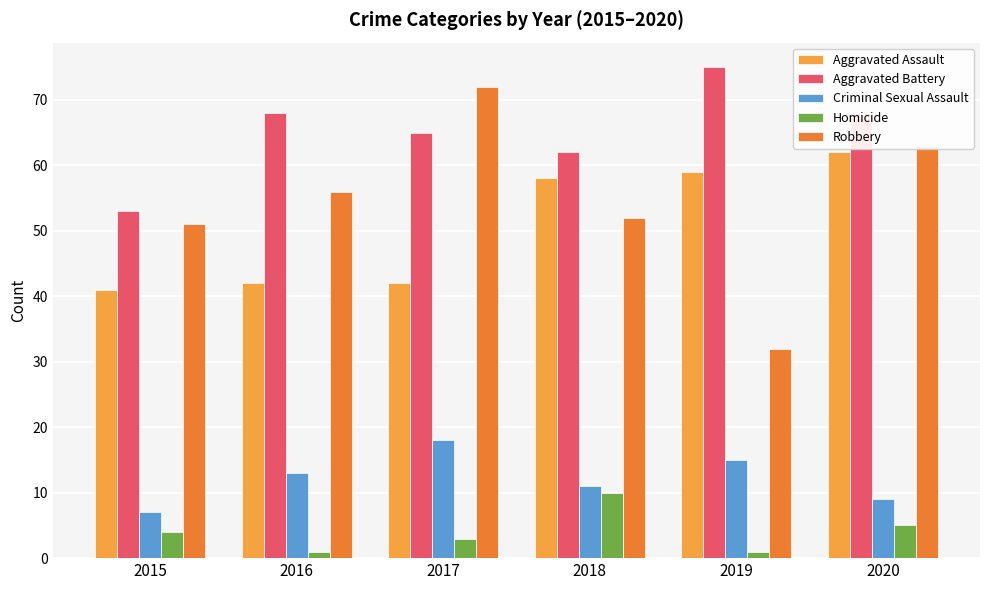

At how many categories does at least one series exceed 23?

6